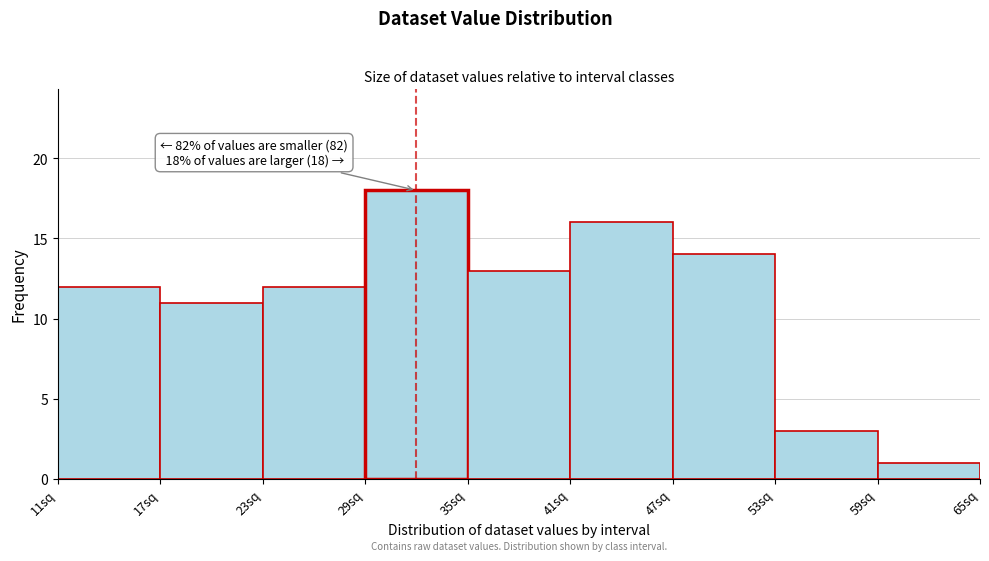

Over which range of the x-axis is the bar tallest?

29.5 to 35.5